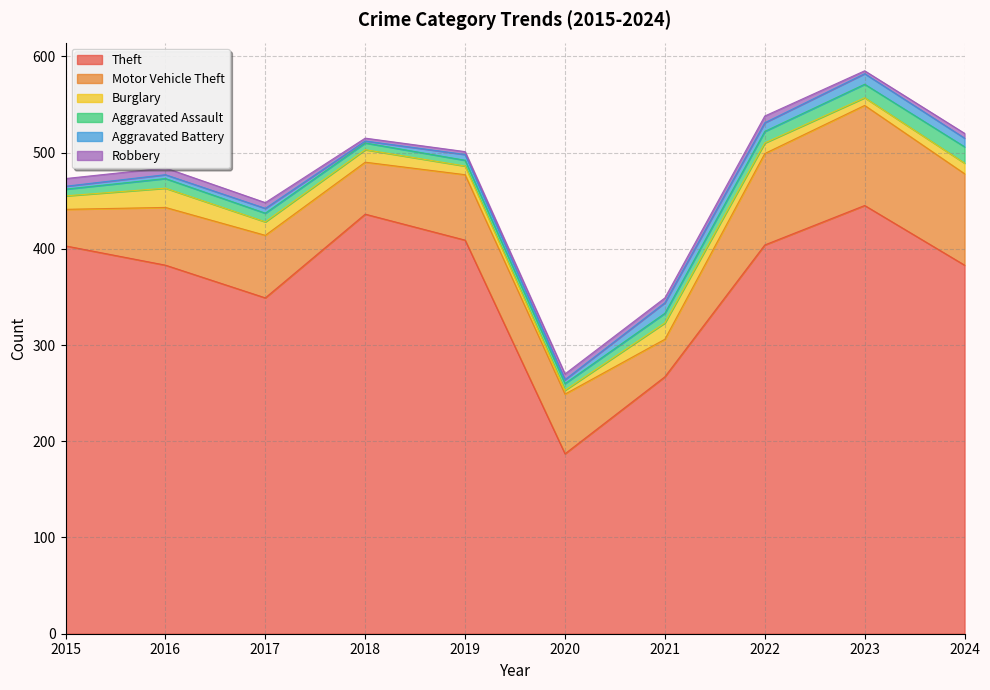

Reading left to right, list all the values displayed in this chart.

Theft: 403	383	349	436	409	187	267	404	445	383
Motor Vehicle Theft: 38	60	65	54	68	62	39	95	104	95
Burglary: 14	20	14	13	9	4	17	11	8	11
Aggravated Assault: 7	10	9	7	6	7	10	12	14	17
Aggravated Battery: 3	4	5	2	6	4	11	9	11	9
Robbery: 8	7	6	3	3	6	5	7	3	5